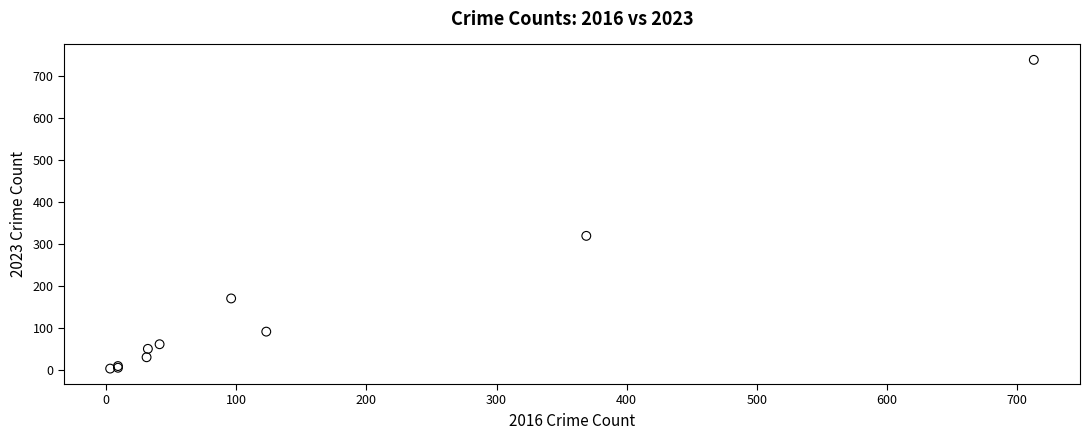

What Y value in the scatter plot is closest to 370?

319